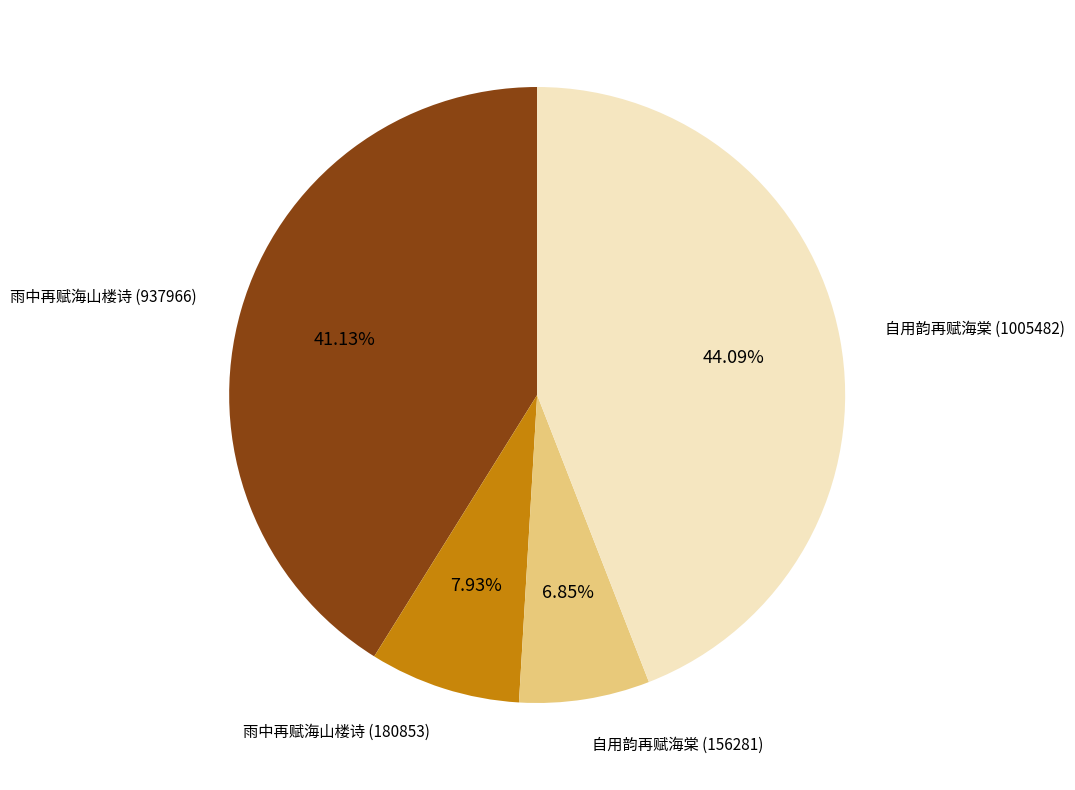

Is there a majority slice in this chart?

No